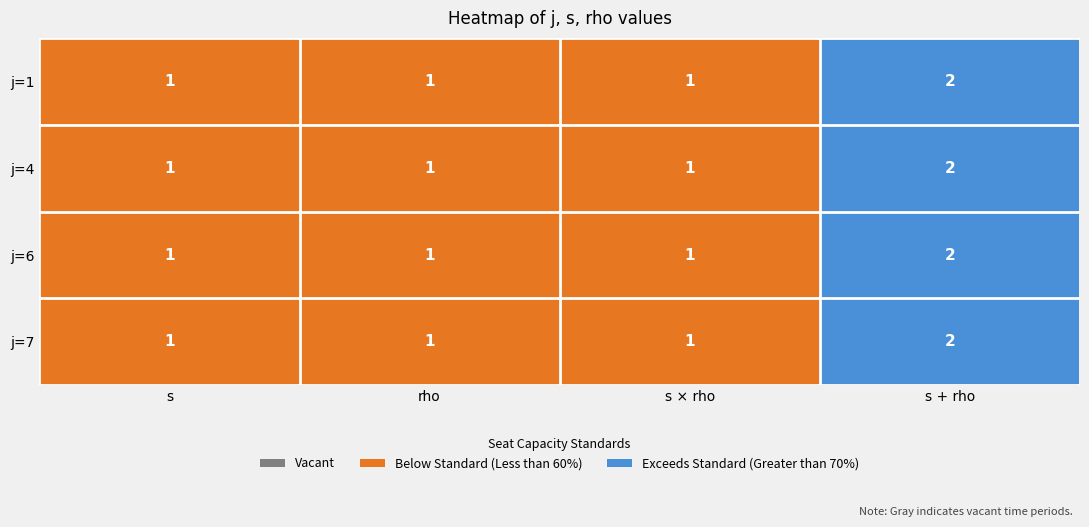

What is the sum of all j=7 values?

5